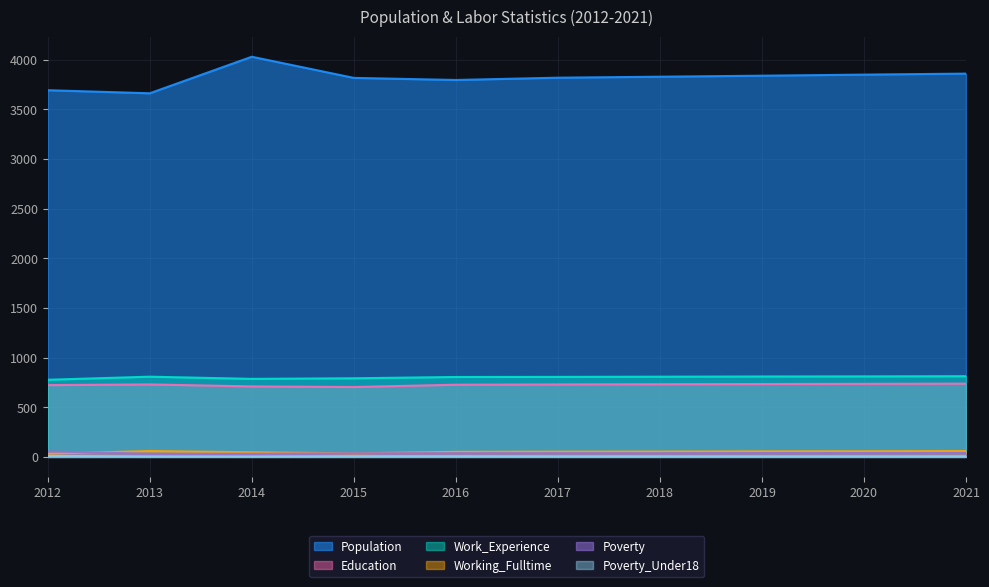

What is the sum of the Poverty values at 2019 and 2021?

79